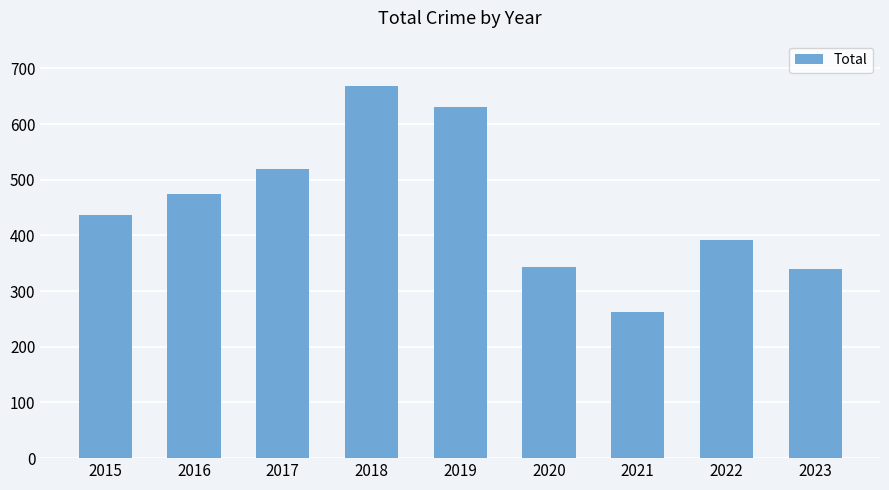

Between 2023 and 2022, which is larger?

2022